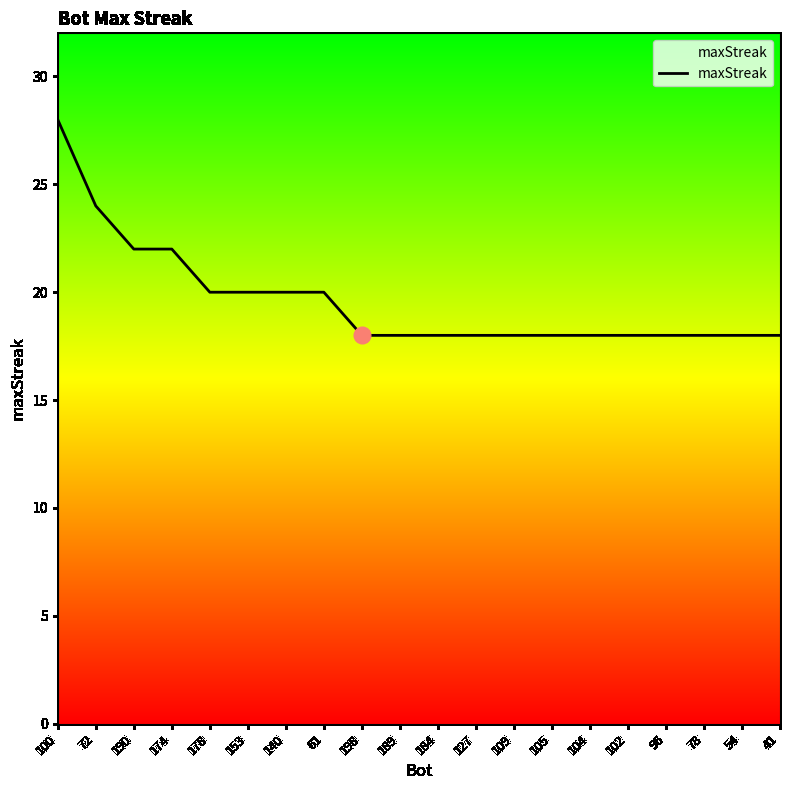

Reading right to left, list all the values displayed in this chart.

41=18	54=18	78=18	96=18	102=18	104=18	105=18	109=18	127=18	184=18	189=18	198=18	61=20	140=20	153=20	178=20	174=22	190=22	72=24	100=28